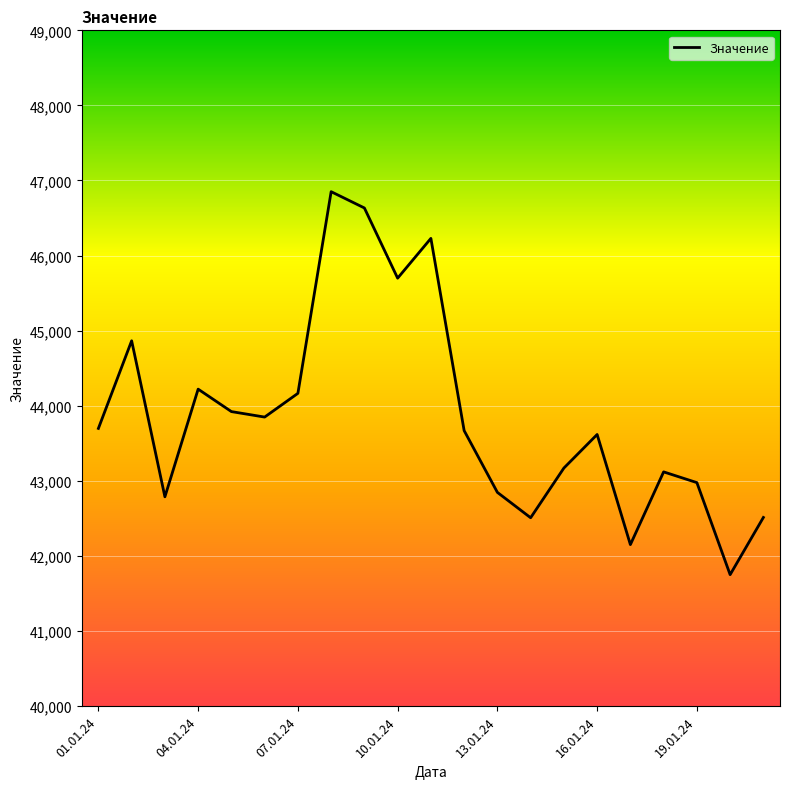

What is the difference between the maximum and minimum values?

5101